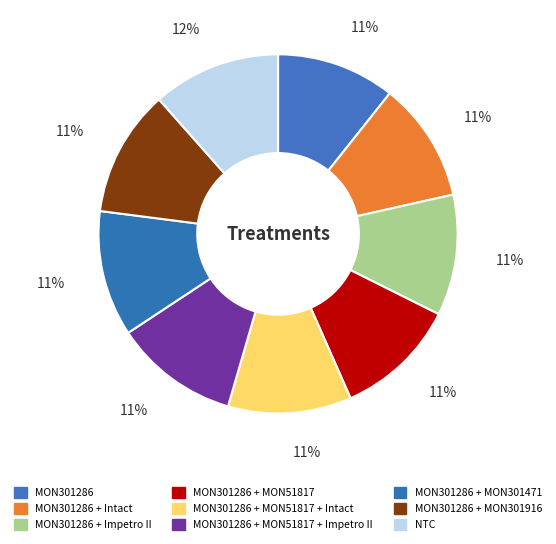

To the nearest percent, what is the difference between the largest and smallest slice percentages?

1%